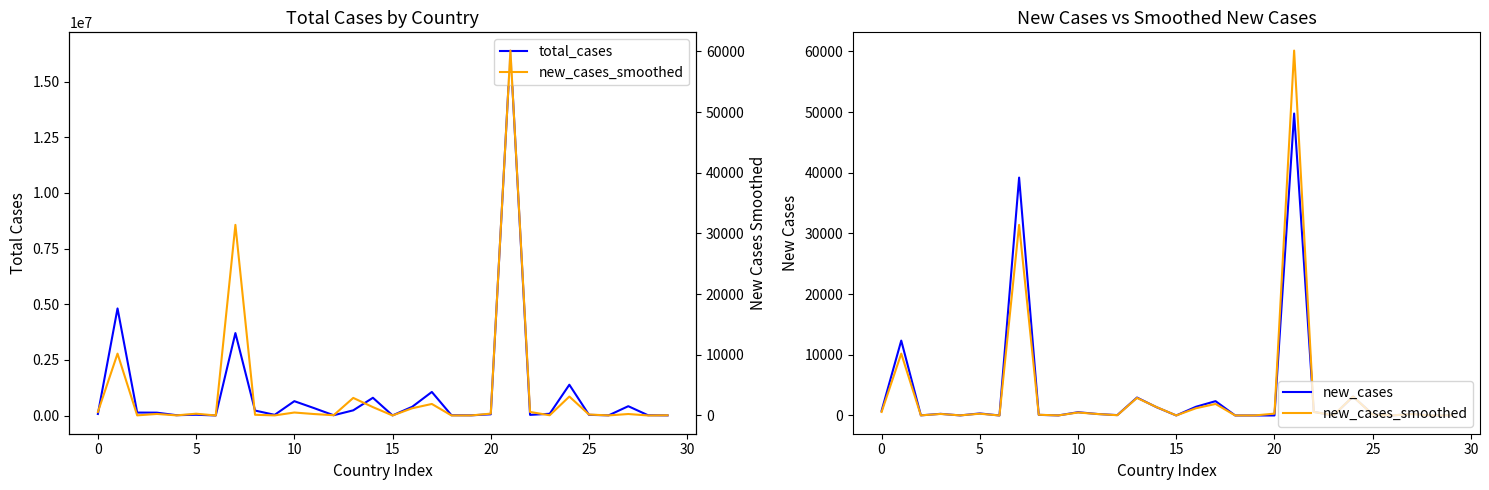

At how many categories does at least one series exceed 16018780?

1